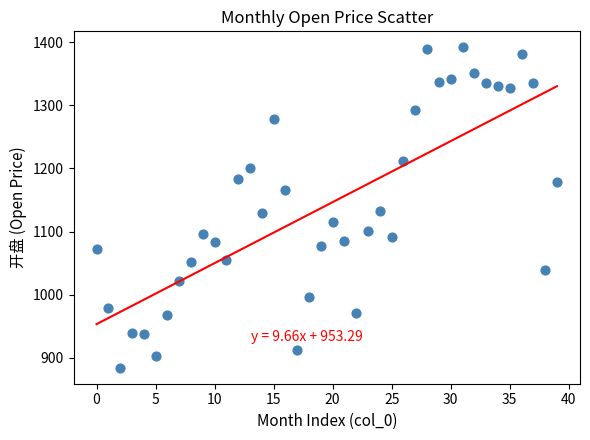

Count the number of points in this scatter plot.

40